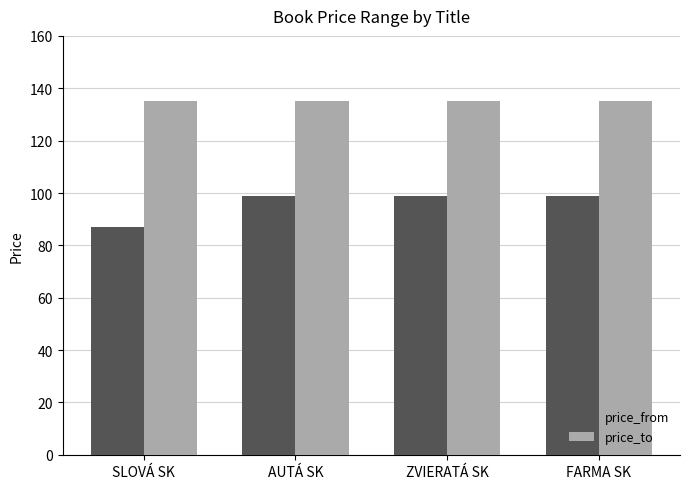

The value of price_from at SLOVÁ SK is 87. True or false?

True